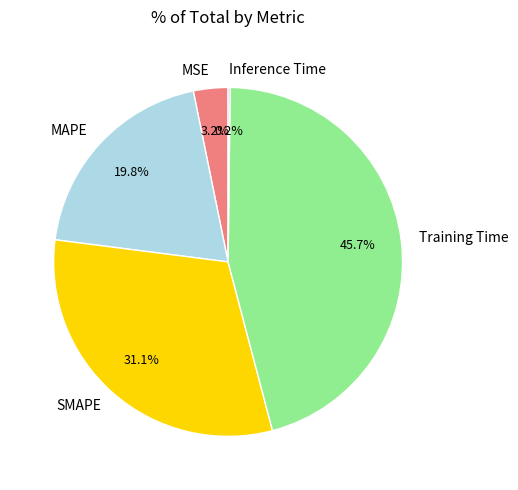

To the nearest percent, what is the difference between the MSE and SMAPE slice percentages?

28%